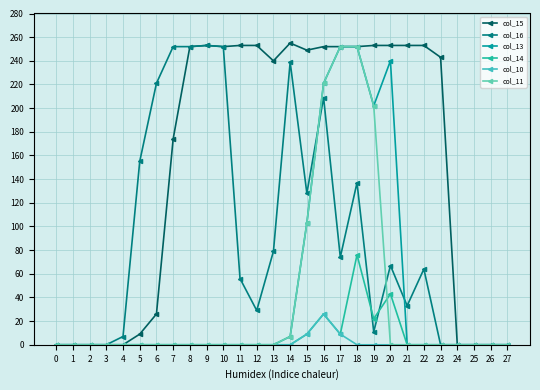

Reading right to left, transcribe all the data shown in this chart.

col_15: 0	0	0	0	243	253	253	253	253	252	252	252	249	255	240	253	253	252	253	252	174	26	9	0	0	0	0	0
col_16: 0	0	0	0	0	64	33	67	11	137	74	209	128	239	79	29	56	252	253	252	252	221	155	7	0	0	0	0
col_13: 0	0	0	0	0	0	0	240	202	252	252	221	103	7	0	0	0	0	0	0	0	0	0	0	0	0	0	0
col_14: 0	0	0	0	0	0	0	43	22	76	9	26	9	0	0	0	0	0	0	0	0	0	0	0	0	0	0	0
col_10: 0	0	0	0	0	0	0	0	0	0	9	26	9	0	0	0	0	0	0	0	0	0	0	0	0	0	0	0
col_11: 0	0	0	0	0	0	0	0	202	252	252	221	103	7	0	0	0	0	0	0	0	0	0	0	0	0	0	0